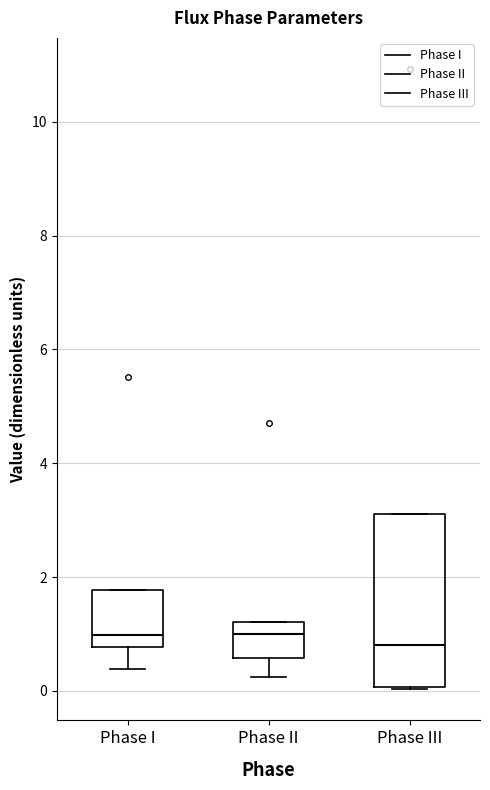

Which box is the tallest, from its lower edge to its upper edge?

Phase III